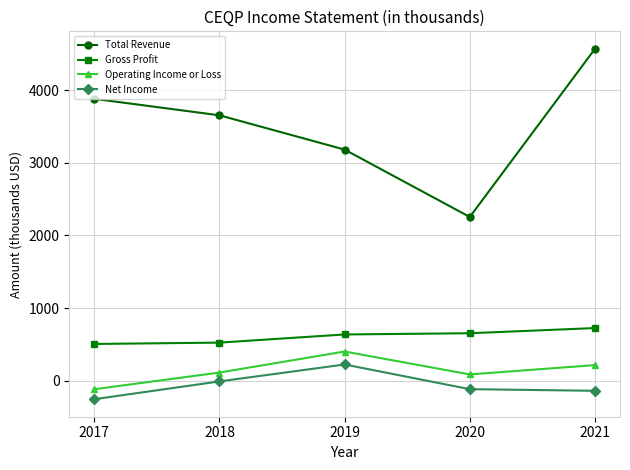

How many lines are shown in the chart?

4